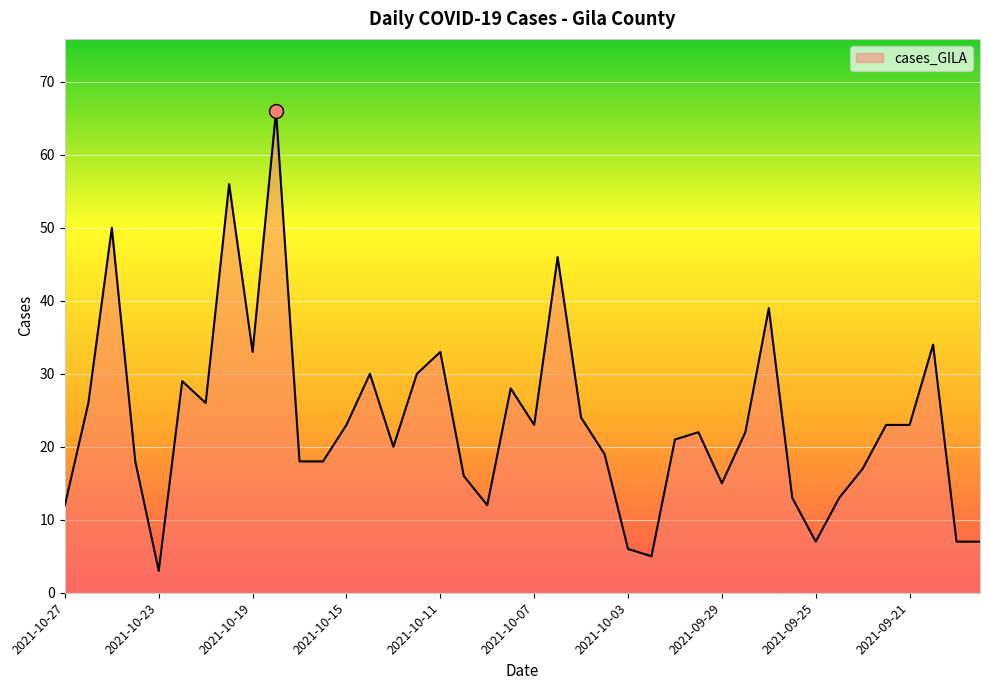

What is the difference between the maximum and minimum values?

63